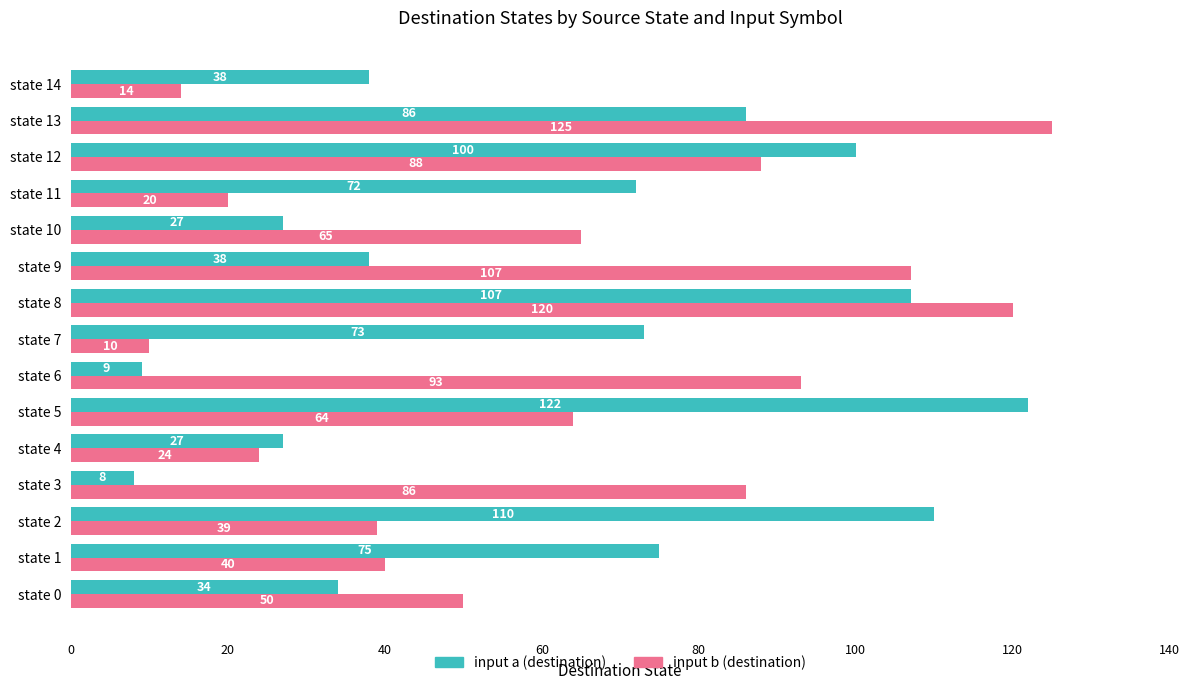

Which series has the largest range (max minus min)?

input b (destination)